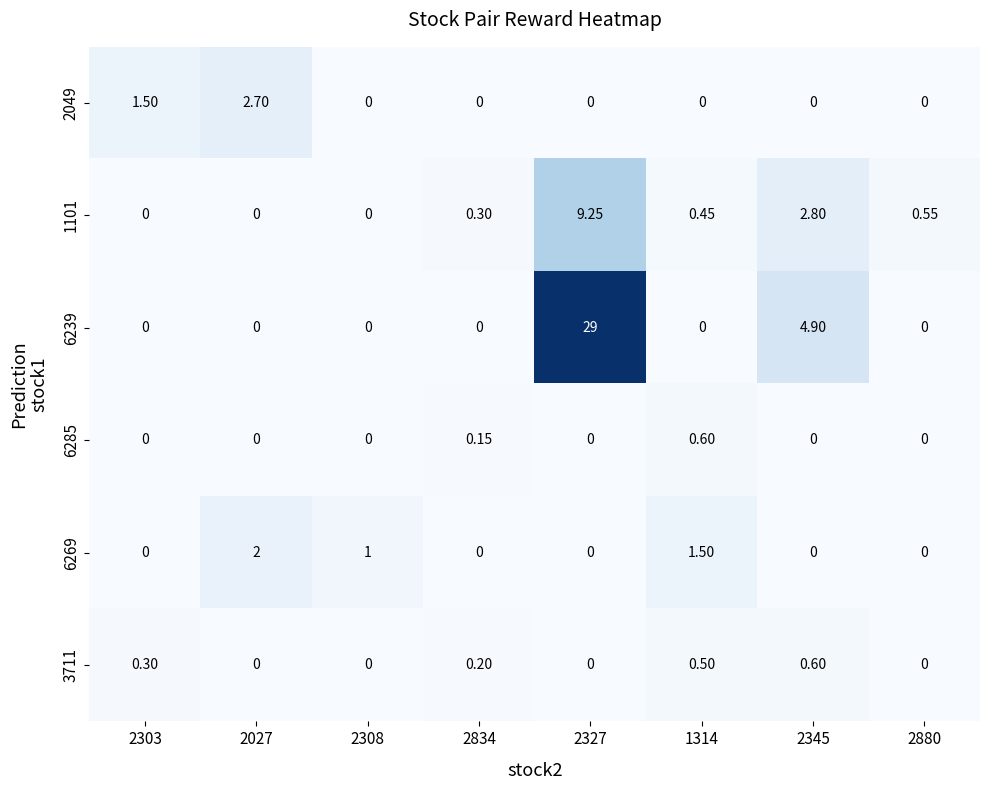

What is the total value across all series at 2303?

1.8